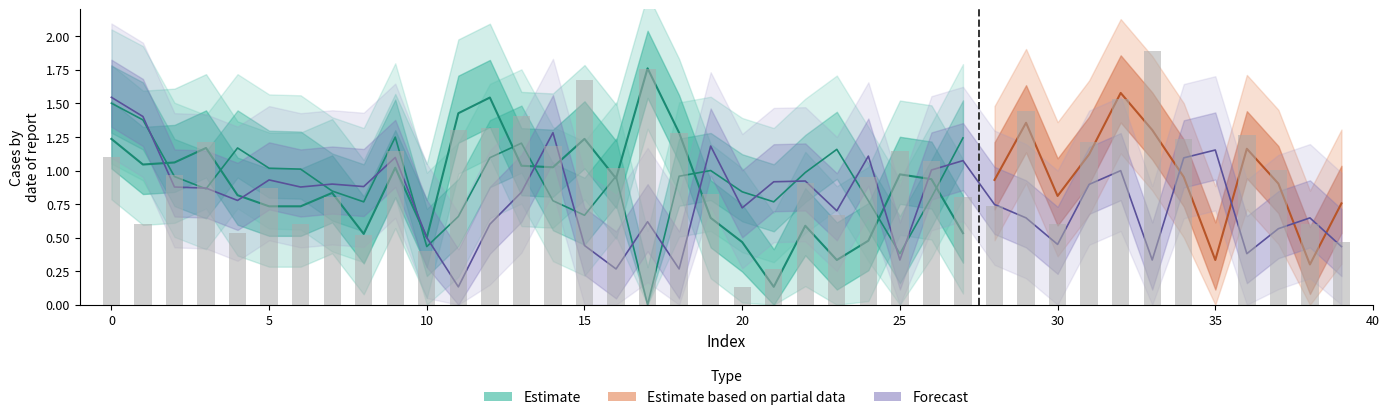

Which has a higher value, 33 or 16?

33